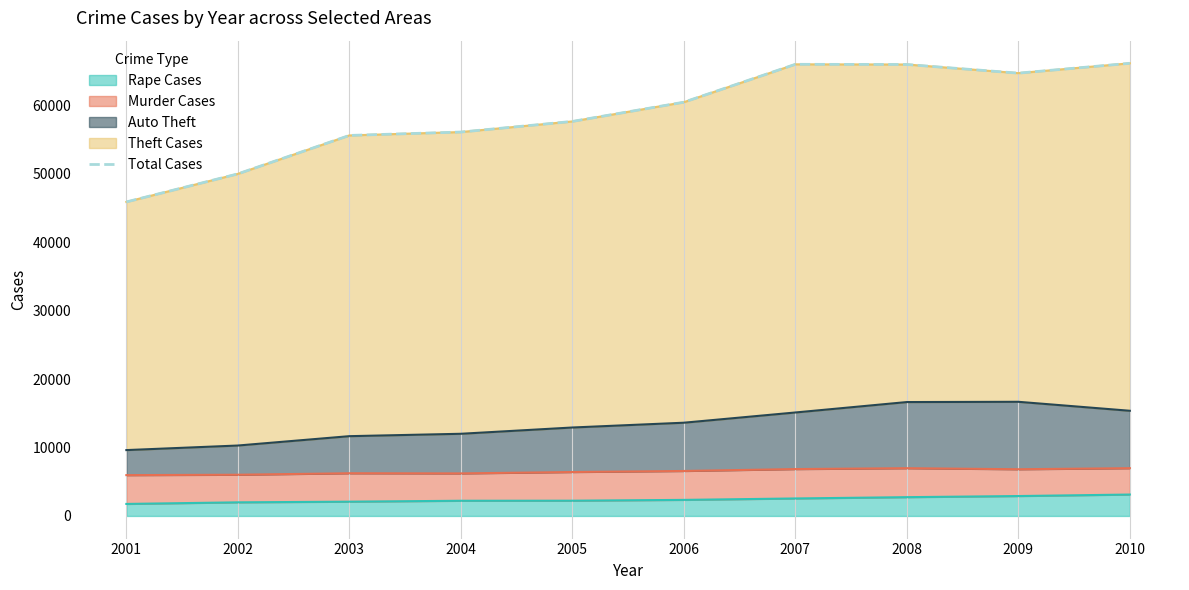

What is the average value?

58821.3